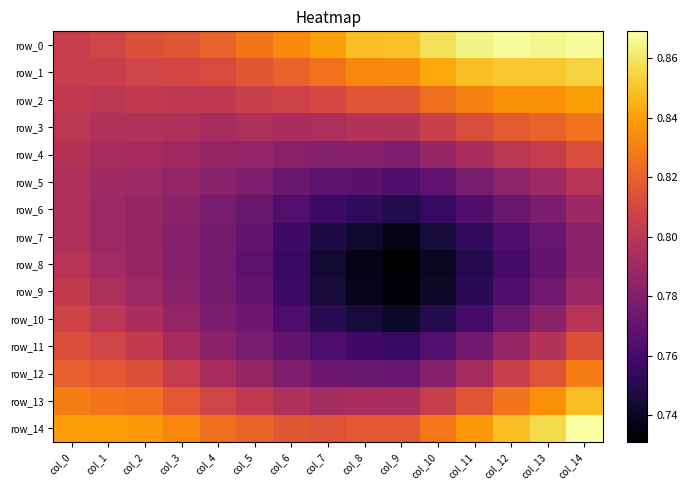

At which category does the chart reach its peak across all series?

col_14